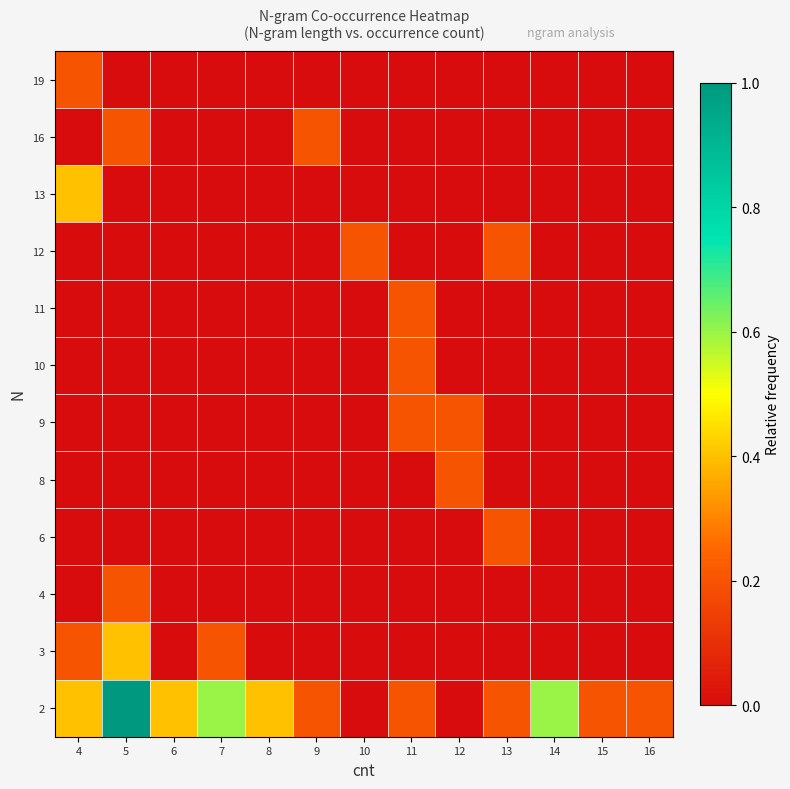

At 8, list the series in order from smallest to largest.

19, 16, 13, 12, 11, 10, 9, 8, 6, 4, 3, 2